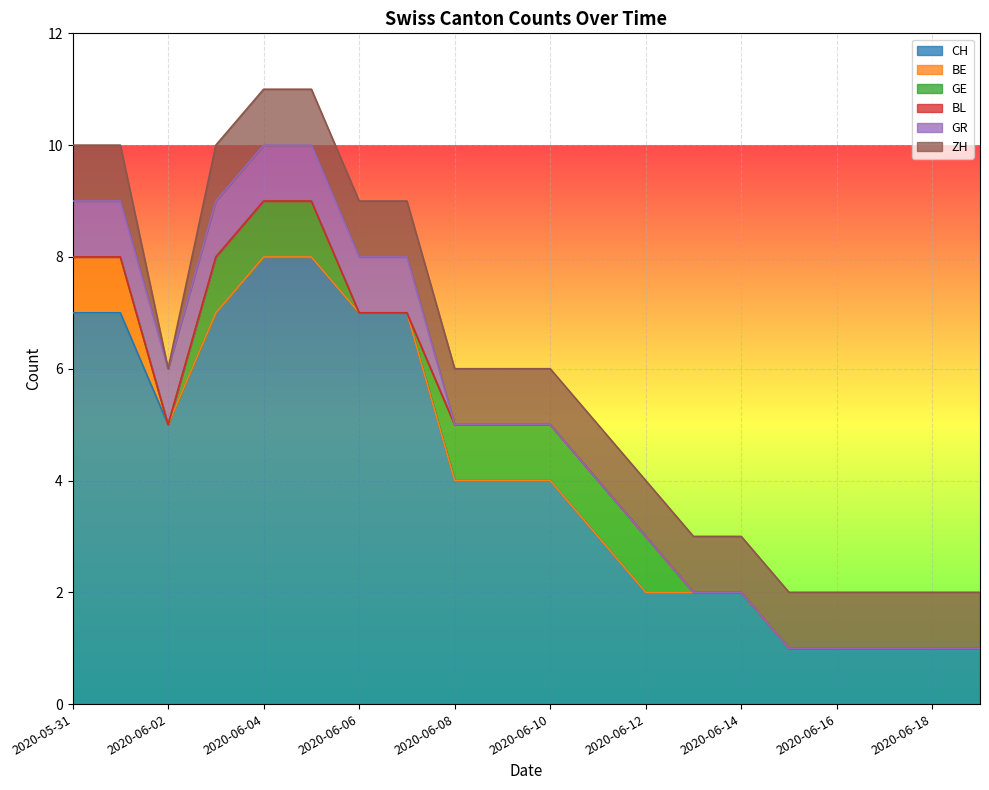

Which series has the widest spread of values?

CH